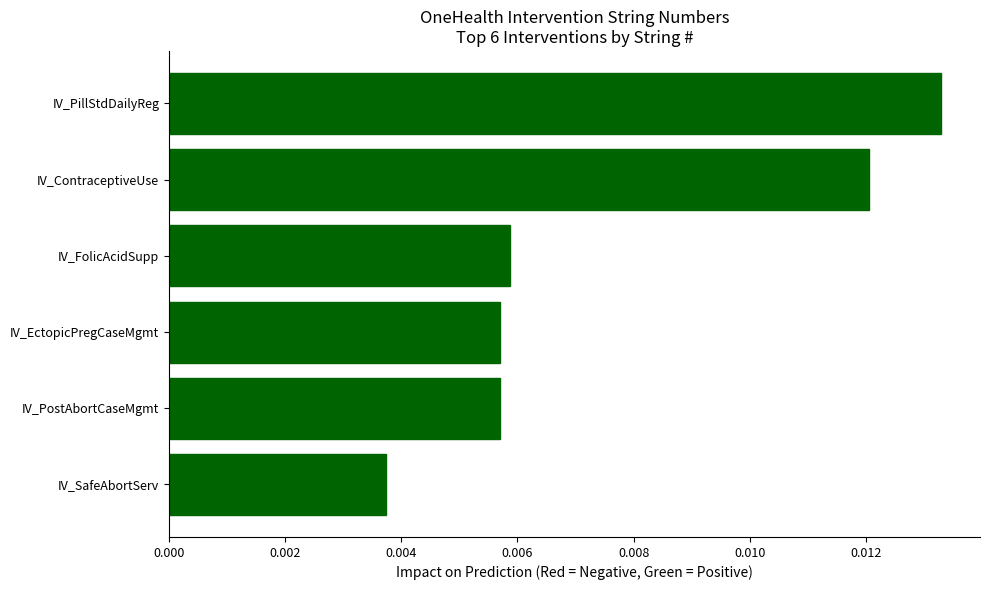

Which category has the lowest value across all series?

IV_SafeAbortServ